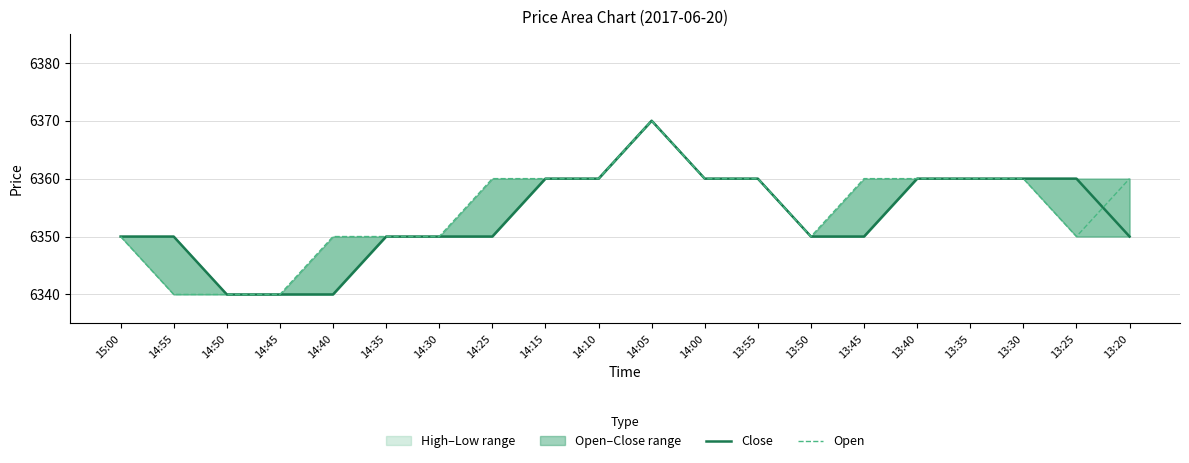

Is it true that Open equals 8411 at 14:45?

False